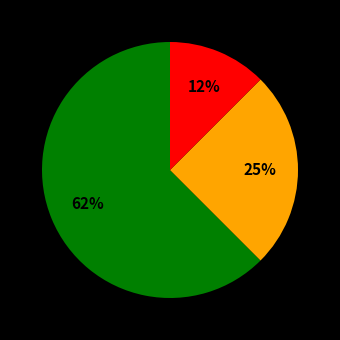

Is there any slice that represents more than half of the pie?

Yes